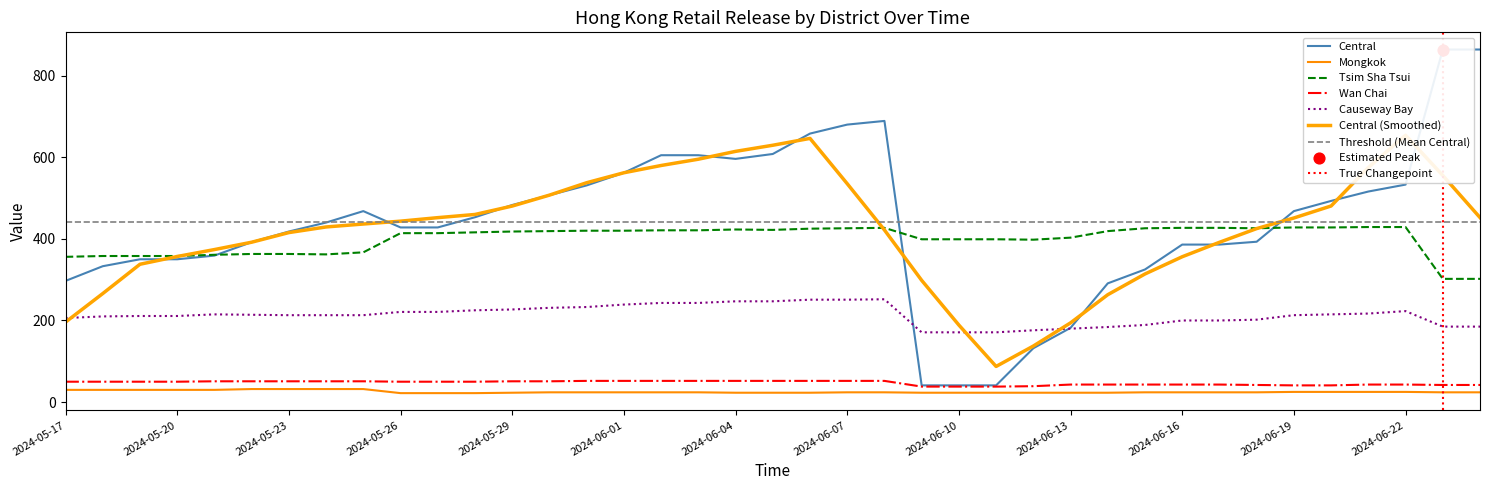

At how many categories does at least one series exceed 510?

13